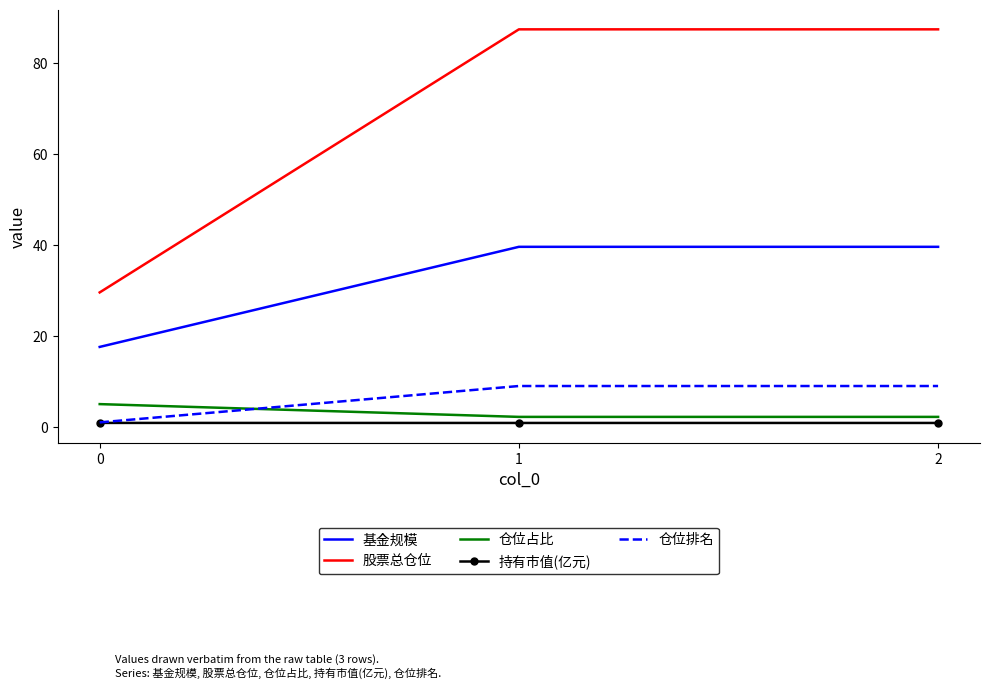

At 2, list the series in order from largest to smallest.

股票总仓位, 基金规模, 仓位排名, 仓位占比, 持有市值(亿元)